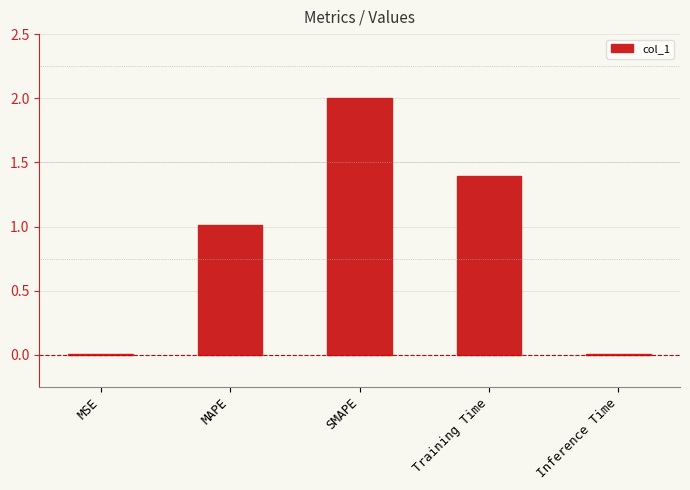

Read the value at MAPE.

1.0